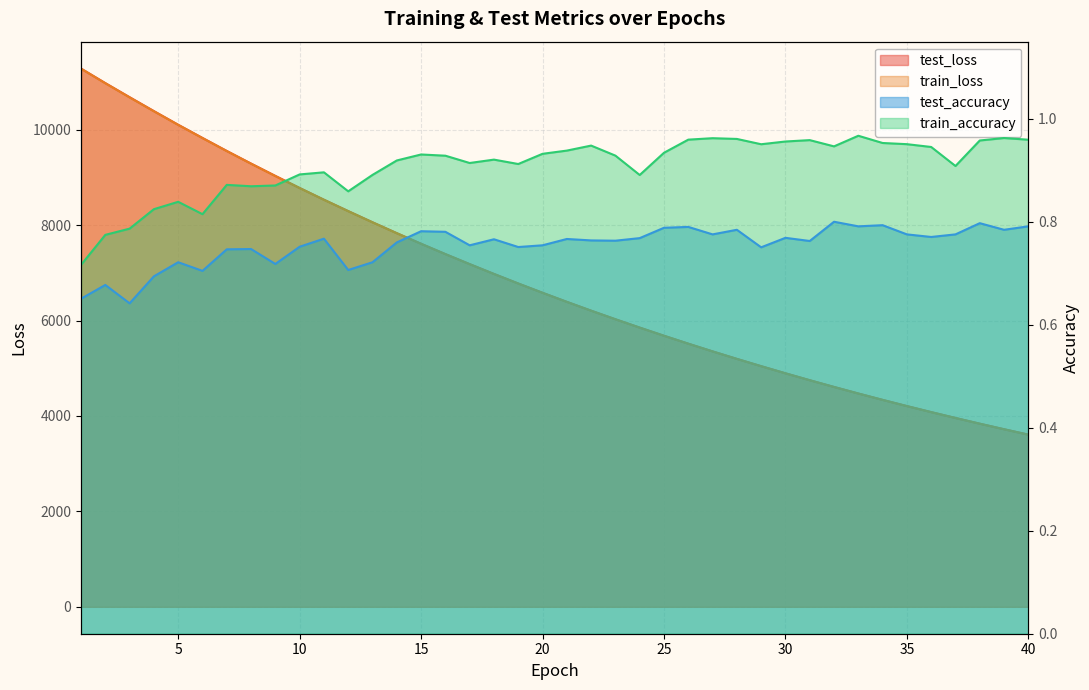

True or false: test_loss and train_loss cross at least once.

False